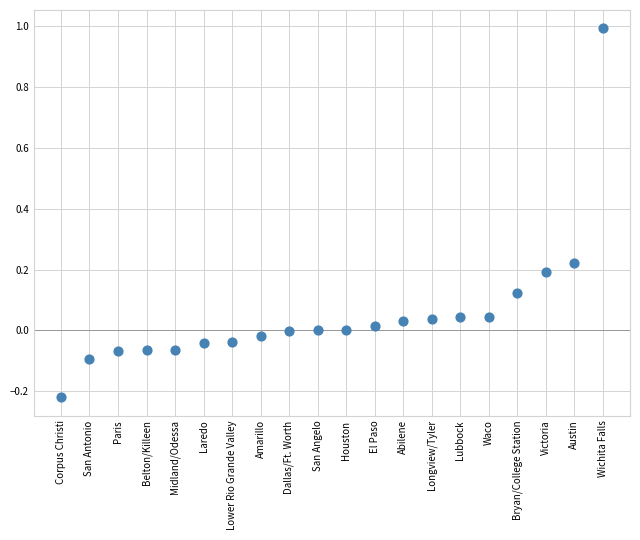

What is the range of Y values (max minus min)?

1.2